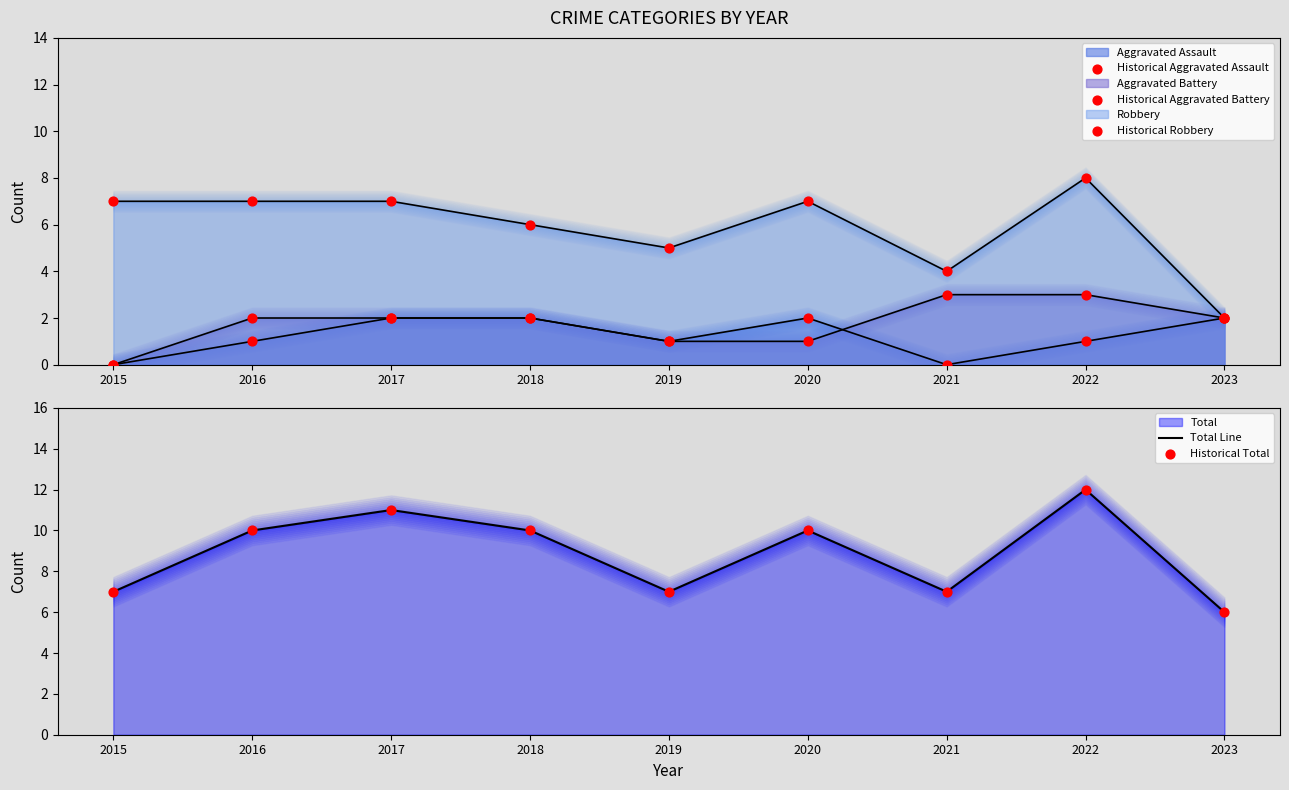

Which series has the widest spread of Y values?

Historical Robbery